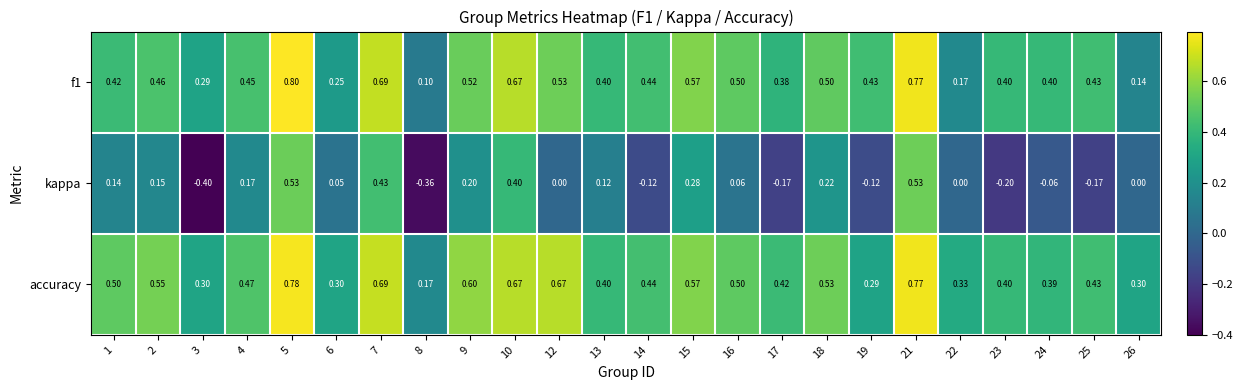

Is the value of accuracy at 12 greater than the value of kappa at 5?

Yes